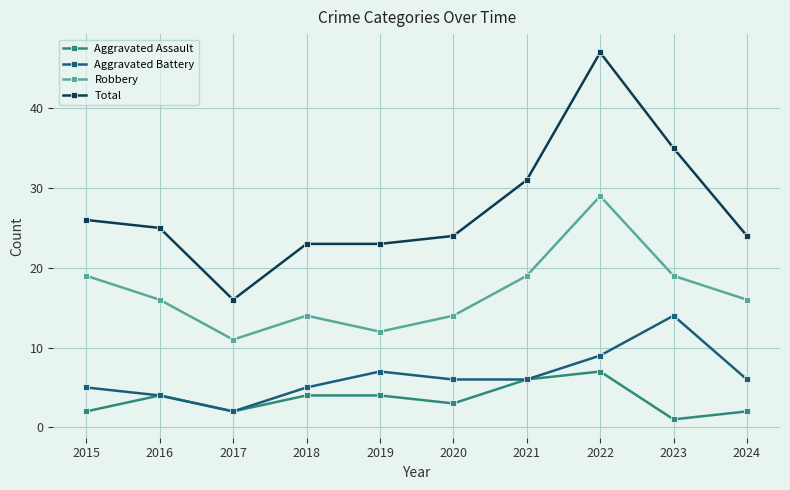

Reading left to right, transcribe all the data shown in this chart.

Aggravated Assault: 2015=2	2016=4	2017=2	2018=4	2019=4	2020=3	2021=6	2022=7	2023=1	2024=2
Aggravated Battery: 2015=5	2016=4	2017=2	2018=5	2019=7	2020=6	2021=6	2022=9	2023=14	2024=6
Robbery: 2015=19	2016=16	2017=11	2018=14	2019=12	2020=14	2021=19	2022=29	2023=19	2024=16
Total: 2015=26	2016=25	2017=16	2018=23	2019=23	2020=24	2021=31	2022=47	2023=35	2024=24